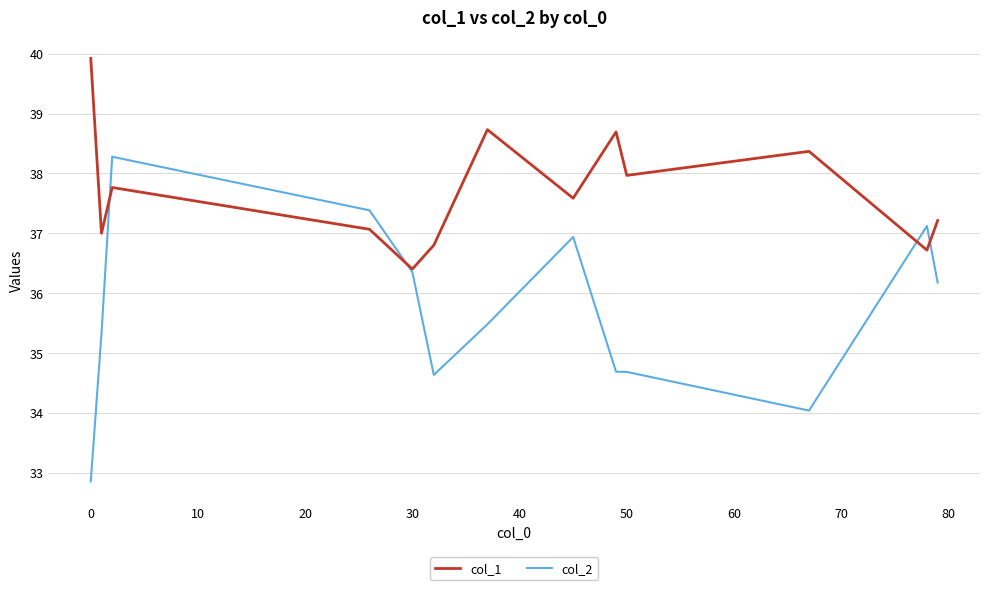

List the series in order of their peak value, highest first.

col_1, col_2